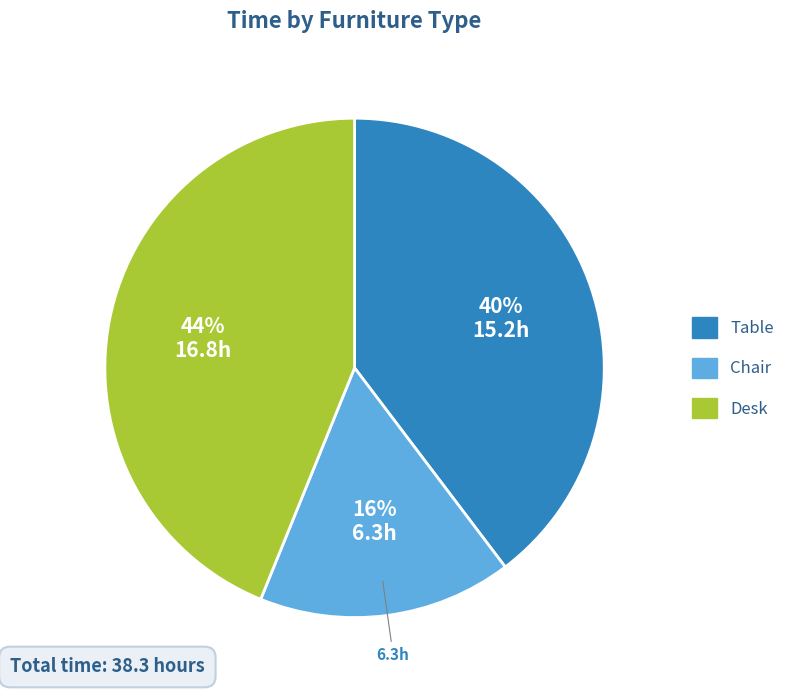

How many segments does this pie chart have?

3